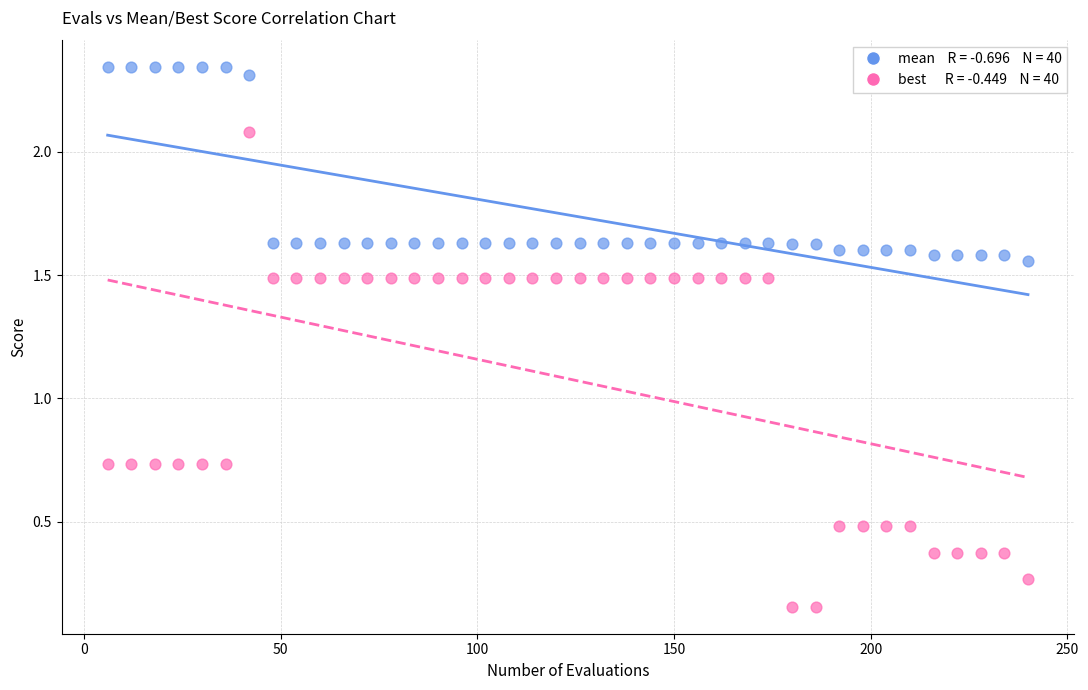

Across all data points, what is the range of X values (max minus min)?

234.0